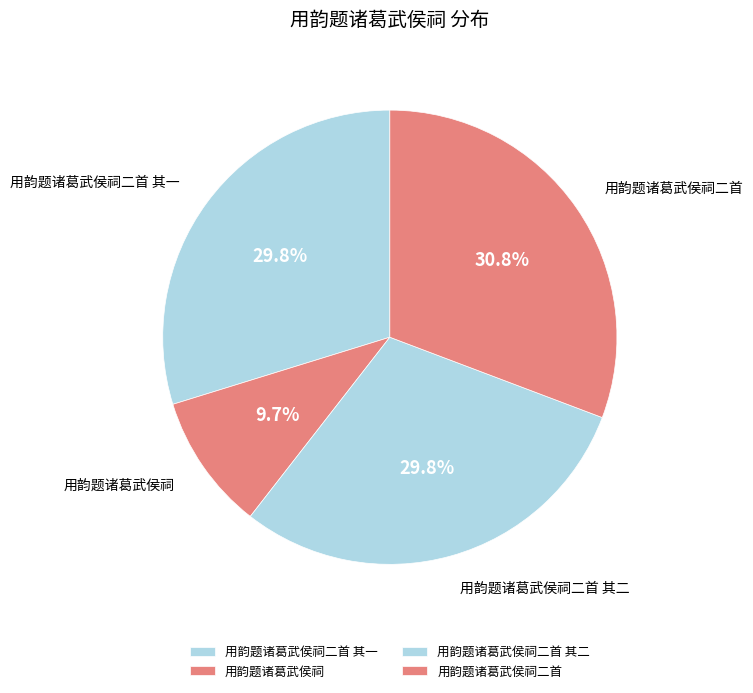

The 用韵题诸葛武侯祠二首 slice represents 17% of the pie. True or false?

False